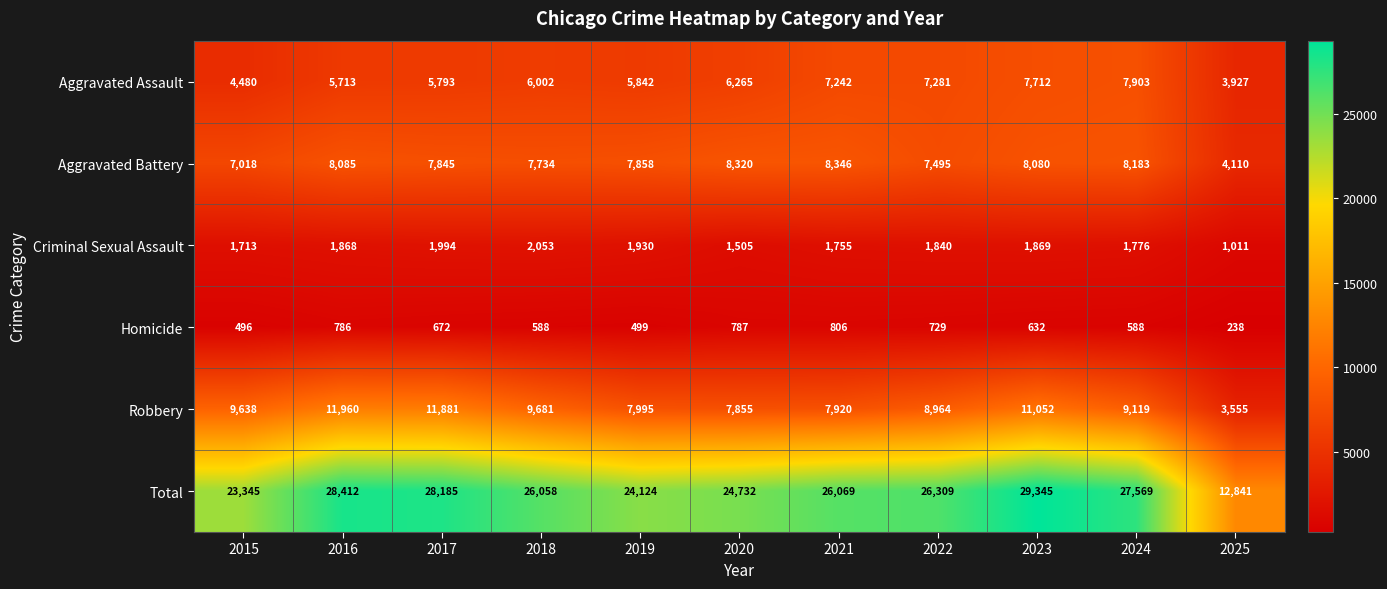

What is the difference between the maximum and minimum values in the Criminal Sexual Assault series?

1042